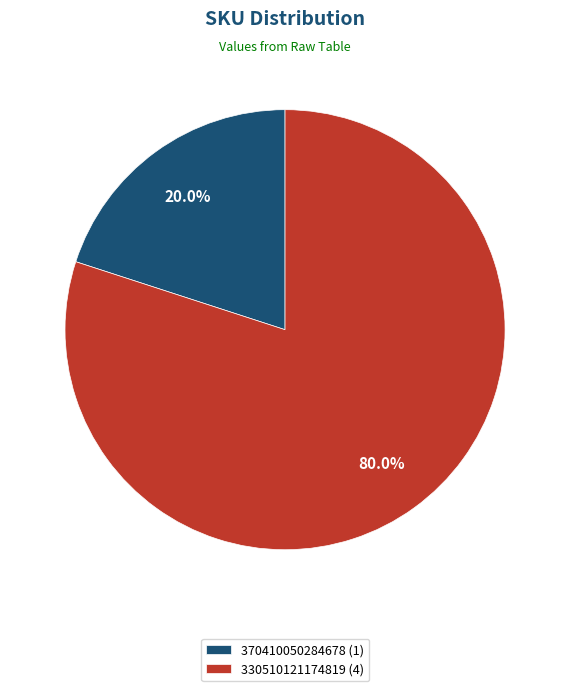

Between 330510121174819 (4) and 370410050284678 (1), which is larger?

330510121174819 (4)